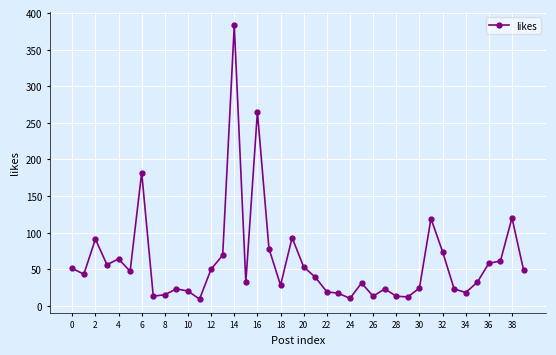

Does the chart display data point markers on the line(s)?

Yes